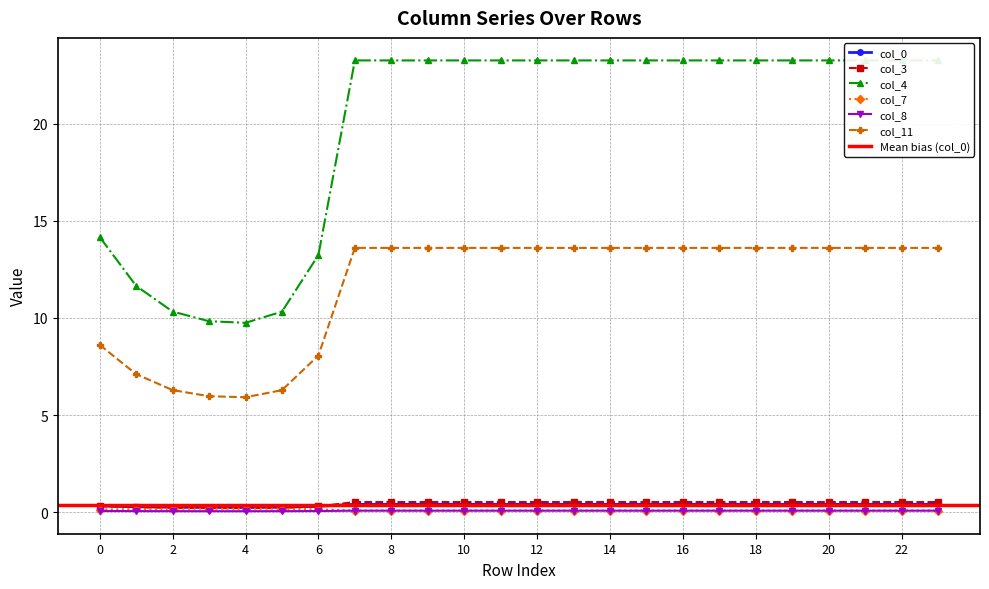

Count the number of data series in this chart.

6